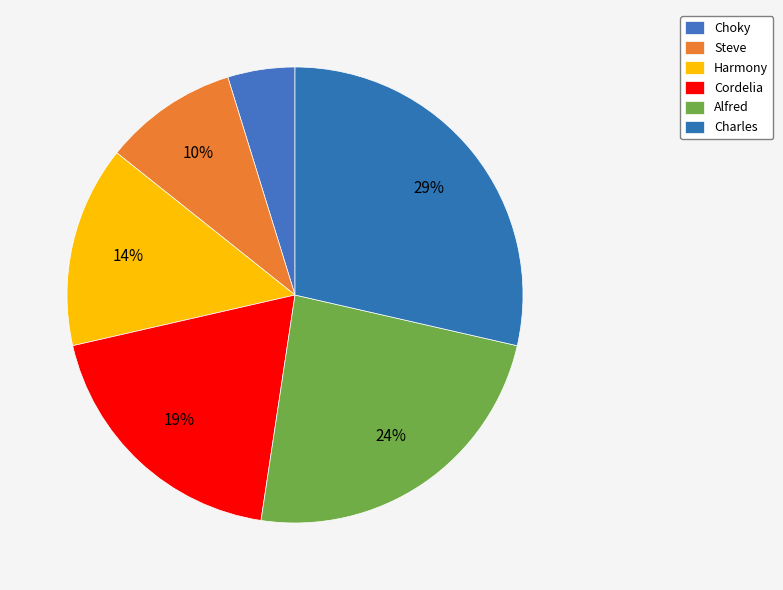

How many segments does this pie chart have?

6